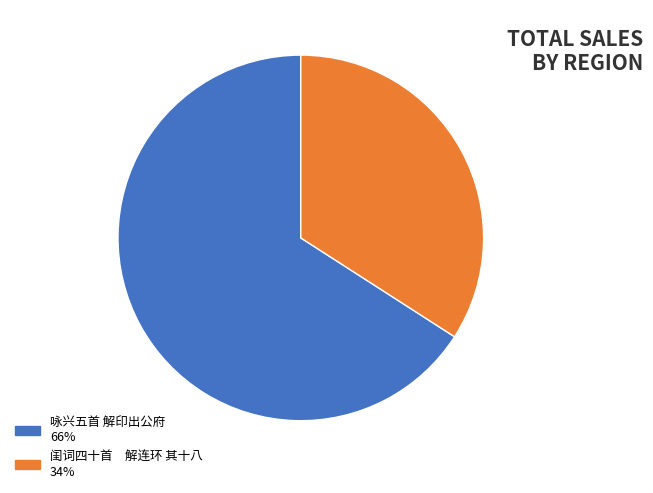

Approximately how many times larger is the value at 闺词四十首 解连环 其十八 34% compared to 咏兴五首 解印出公府 66%?

0.5